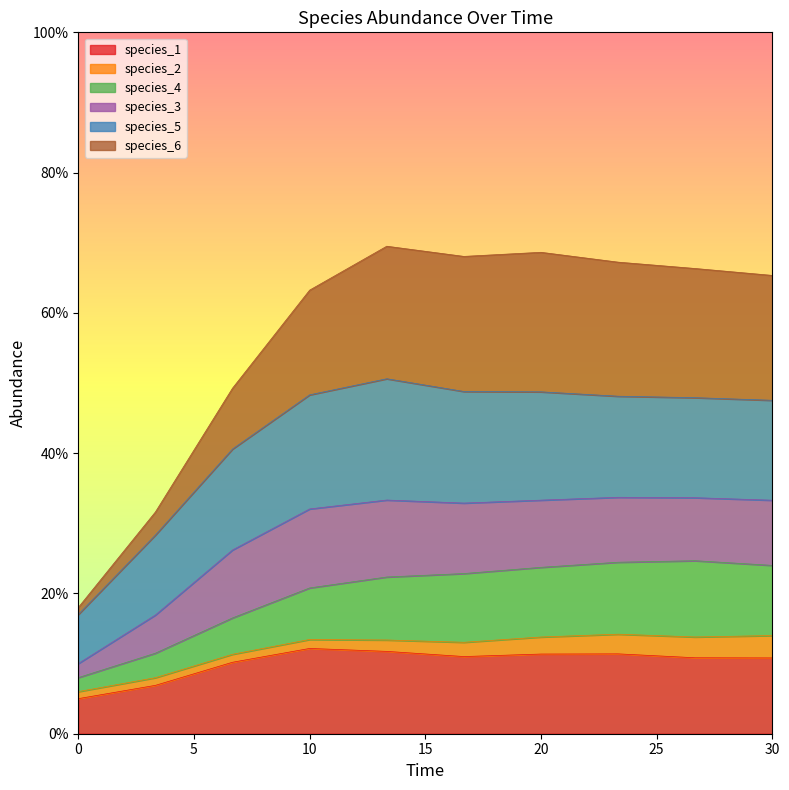

What is the label of the 9th point from the left?

26.666666666666668